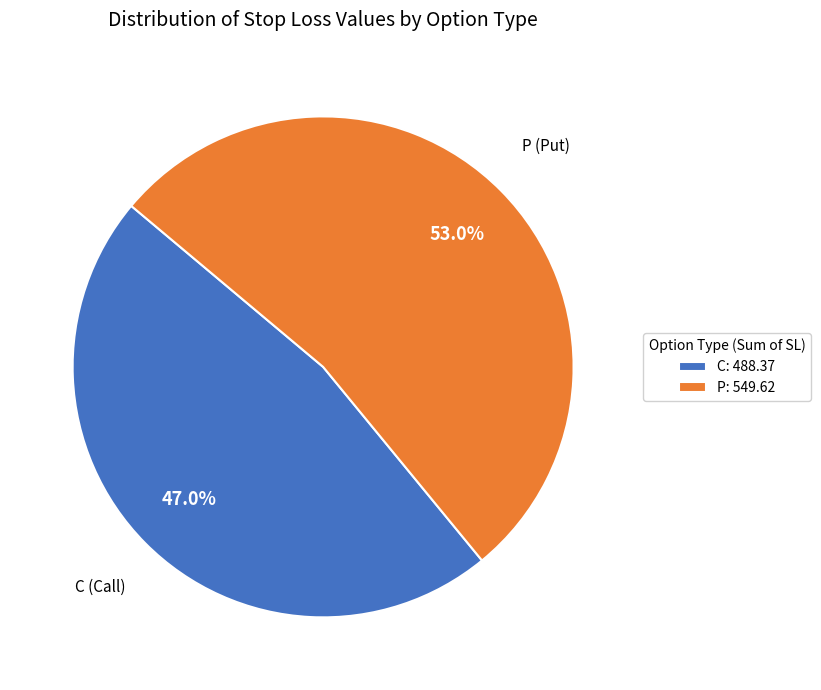

How many slices are in this pie chart?

2